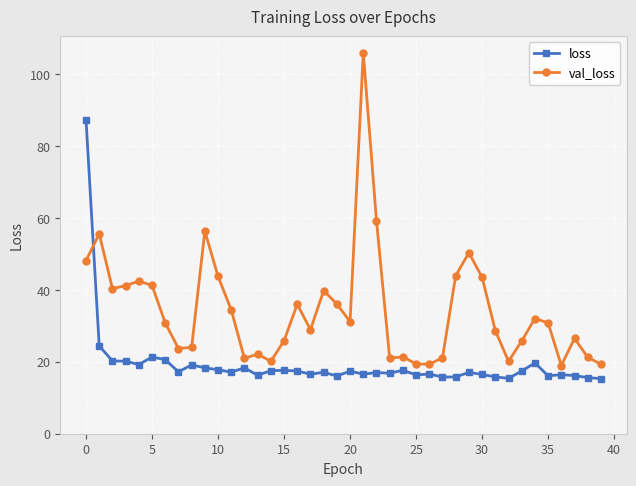

What is the value of the val_loss point at the 37th from the left?

19.0